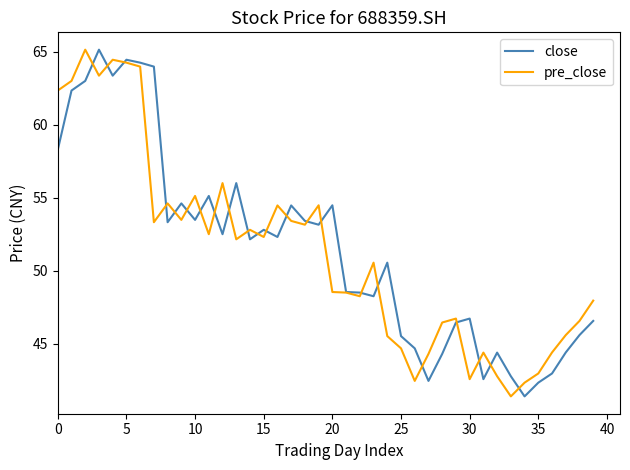

What is the highest value of the close series?

65.1